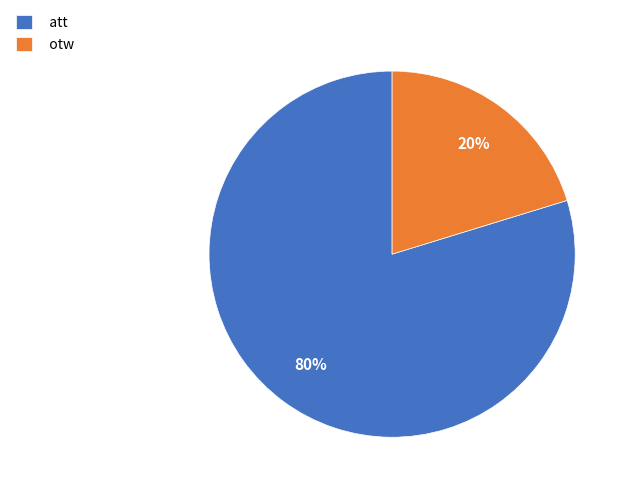

Which slice is the smallest?

otw